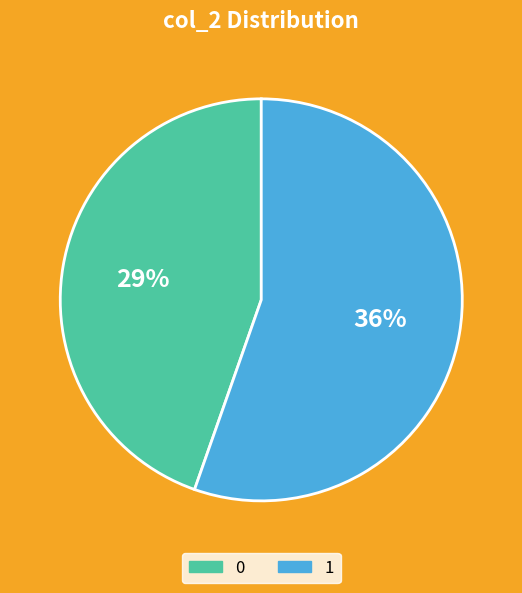

To the nearest percent, what is the combined percentage of 1 and 0?

100%